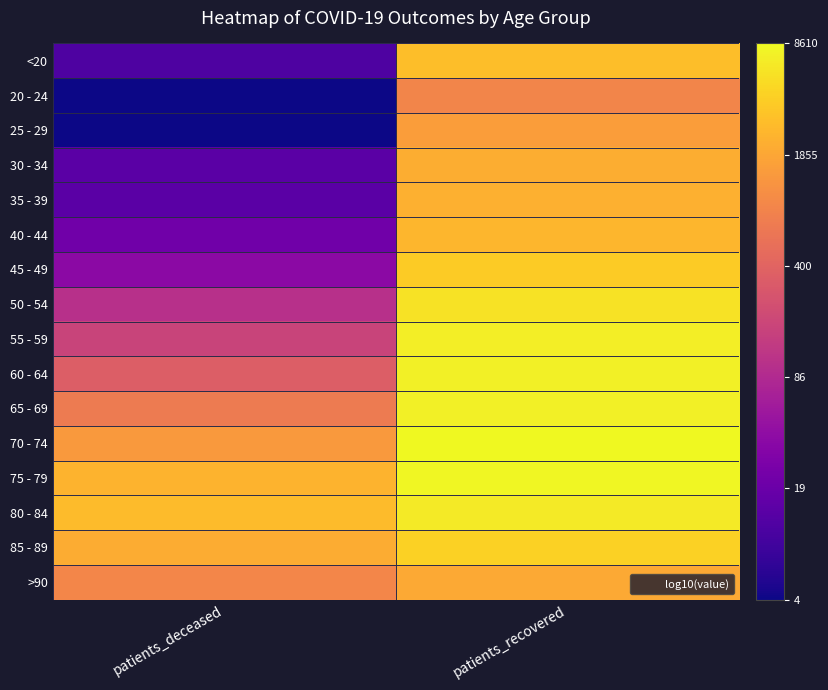

Reading left to right, transcribe all the data shown in this chart.

<20: patients_deceased=1.0	patients_recovered=3.5
20 - 24: patients_deceased=0.6	patients_recovered=3.0
25 - 29: patients_deceased=0.6	patients_recovered=3.2
30 - 34: patients_deceased=1.1	patients_recovered=3.3
35 - 39: patients_deceased=1.1	patients_recovered=3.4
40 - 44: patients_deceased=1.3	patients_recovered=3.4
45 - 49: patients_deceased=1.6	patients_recovered=3.6
50 - 54: patients_deceased=2.0	patients_recovered=3.8
55 - 59: patients_deceased=2.2	patients_recovered=3.8
60 - 64: patients_deceased=2.5	patients_recovered=3.9
65 - 69: patients_deceased=2.8	patients_recovered=3.9
70 - 74: patients_deceased=3.2	patients_recovered=3.9
75 - 79: patients_deceased=3.4	patients_recovered=3.9
80 - 84: patients_deceased=3.4	patients_recovered=3.8
85 - 89: patients_deceased=3.3	patients_recovered=3.6
>90: patients_deceased=3.0	patients_recovered=3.3